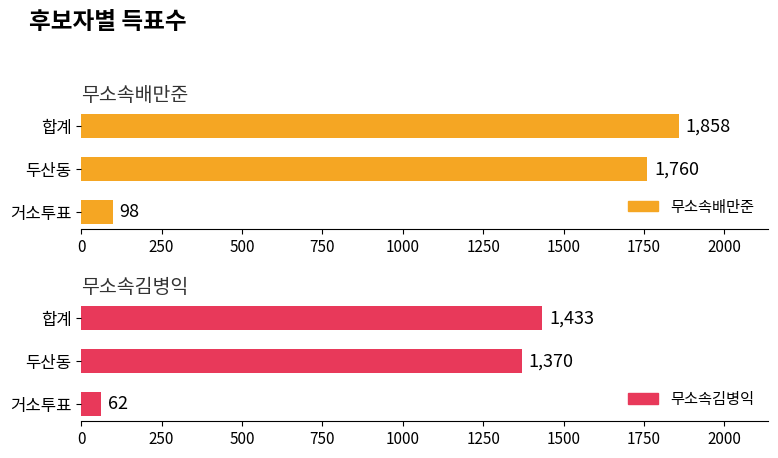

Rank the series at 합계 from highest to lowest value.

무소속배만준, 무소속김병익